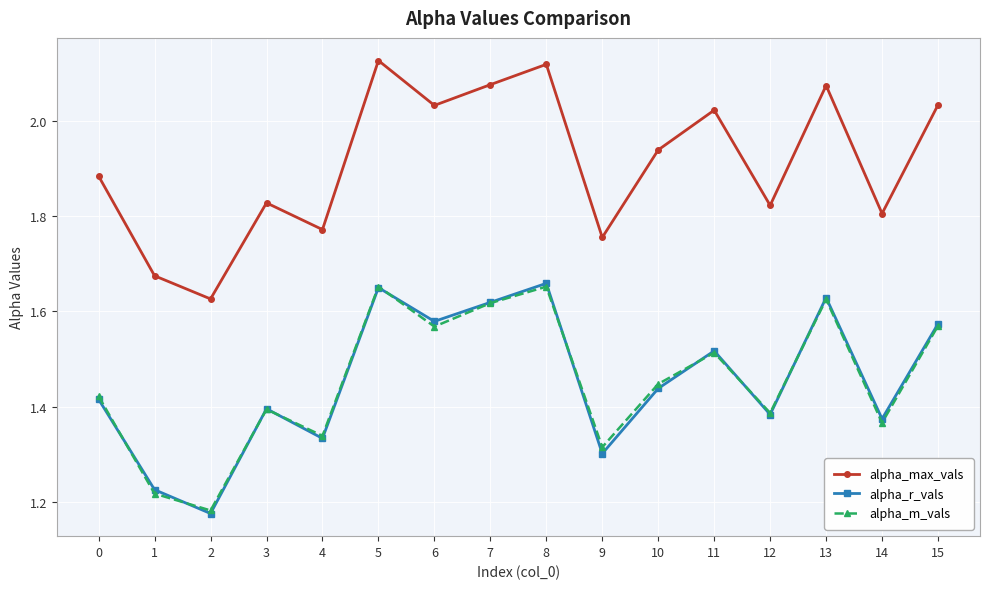

True or false: alpha_r_vals has more than 0 points higher than both neighbors.

True